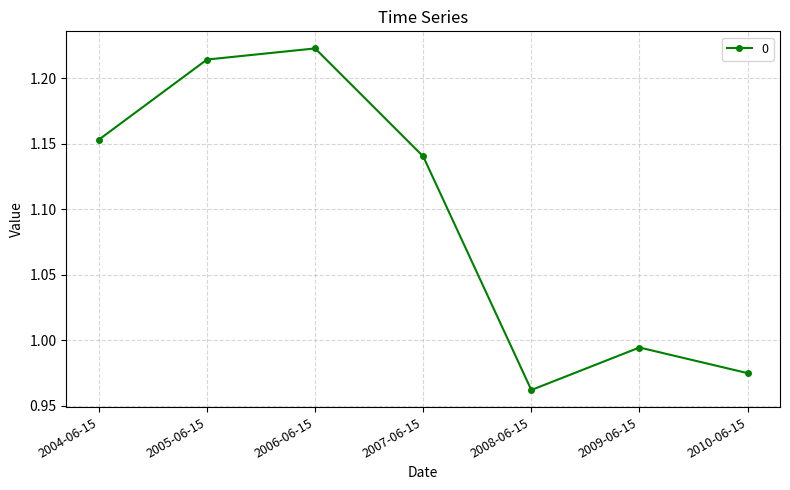

At which category does the chart reach its minimum across all series?

2008-06-15